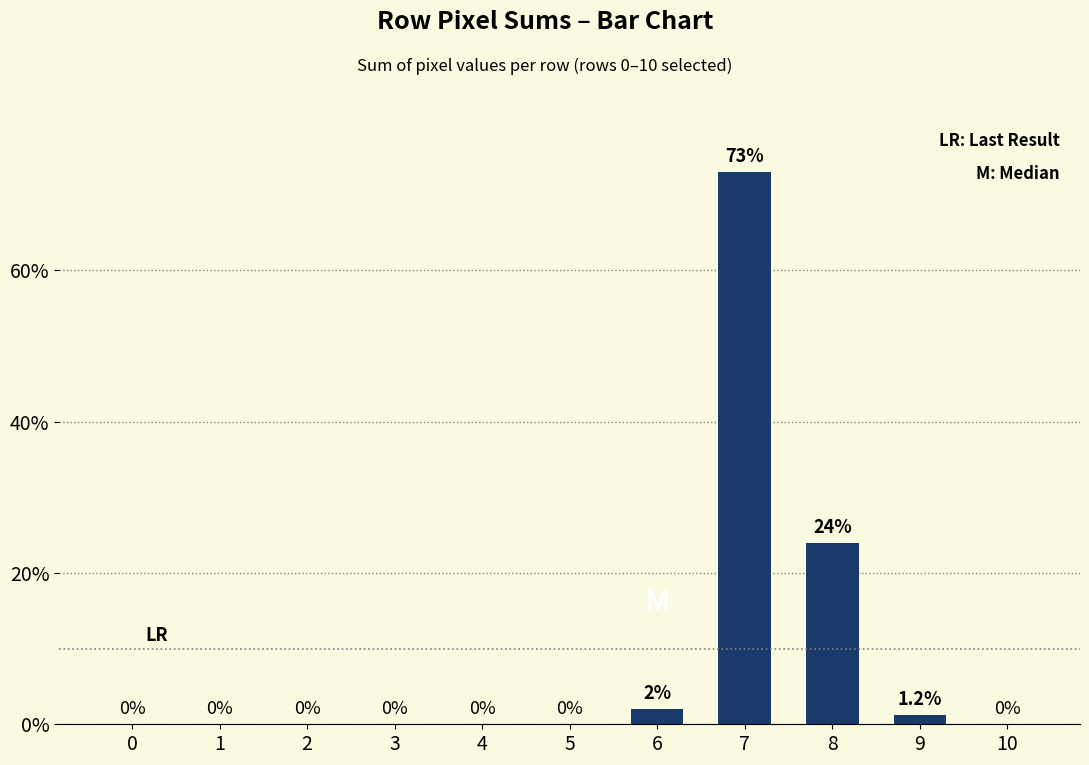

What is the greatest value displayed?

73.0